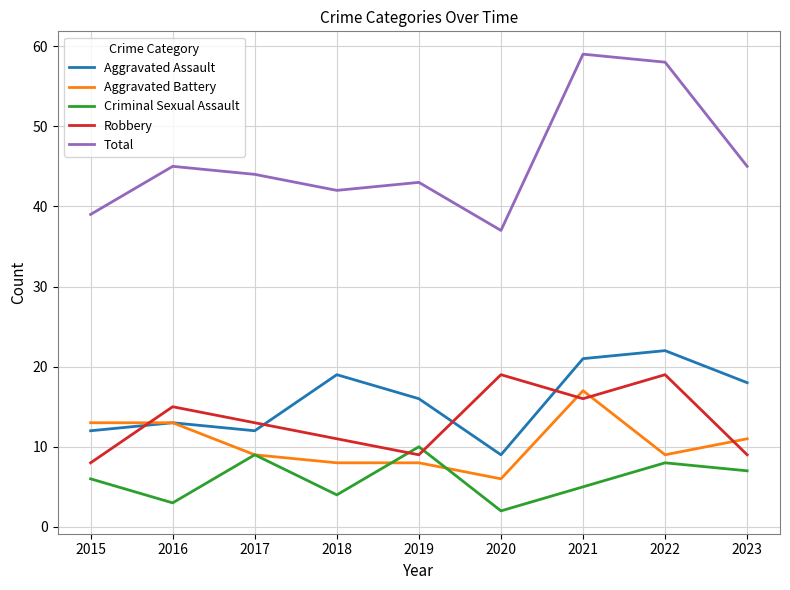

What is the spread (max minus min) of values at 2015?

33